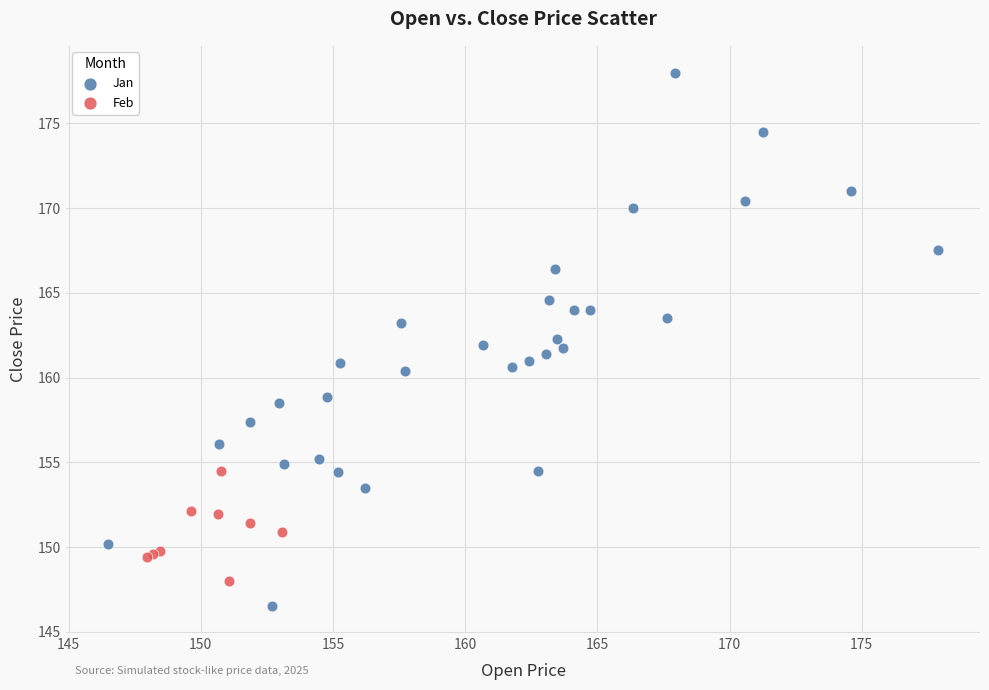

What are all the series names shown in the legend?

Jan, Feb